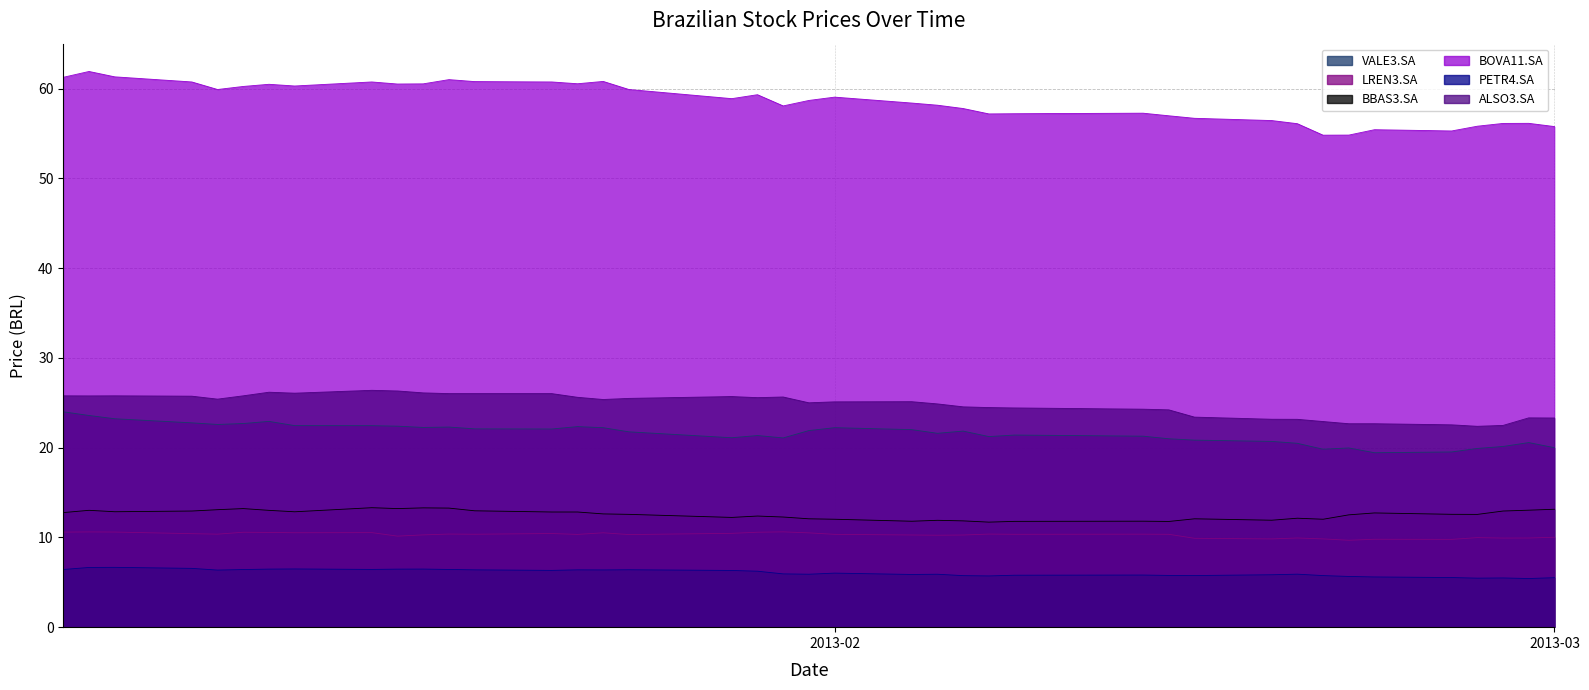

What is the value of the LREN3.SA point at the 5th from the left?

10.4